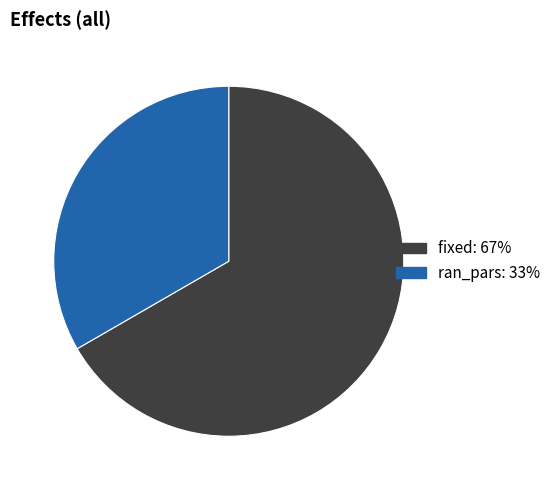

How many slices are in this pie chart?

2